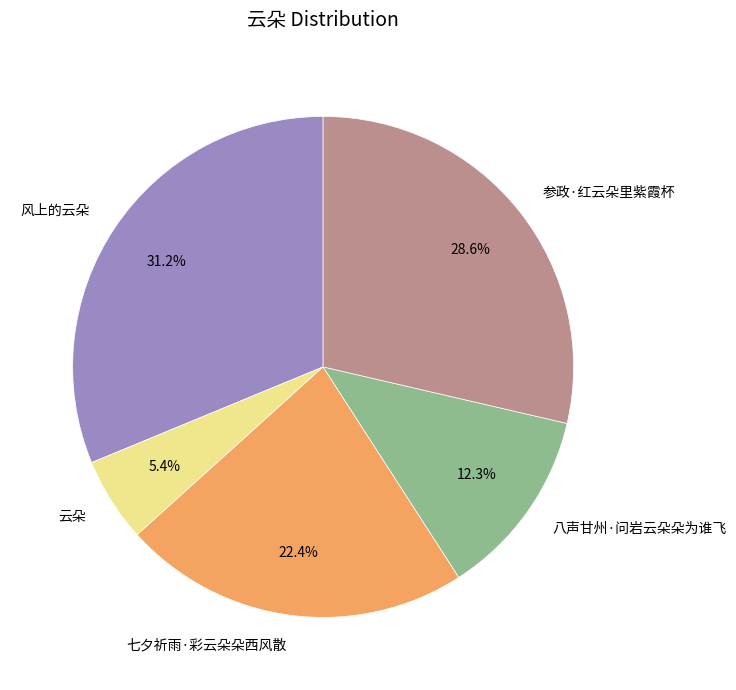

Between 八声甘州·问岩云朵朵为谁飞 and 云朵, which is larger?

八声甘州·问岩云朵朵为谁飞